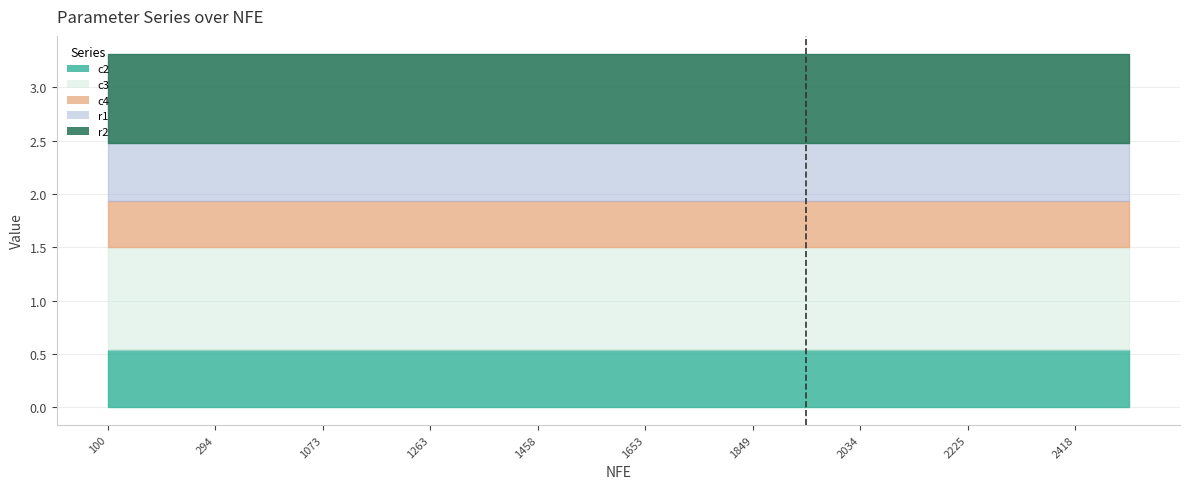

List the labels in order of c2 value, largest first.

100, 195, 294, 390, 1073, 1168, 1263, 1360, 1458, 1557, 1653, 1750, 1849, 1940, 2034, 2129, 2225, 2324, 2418, 2514